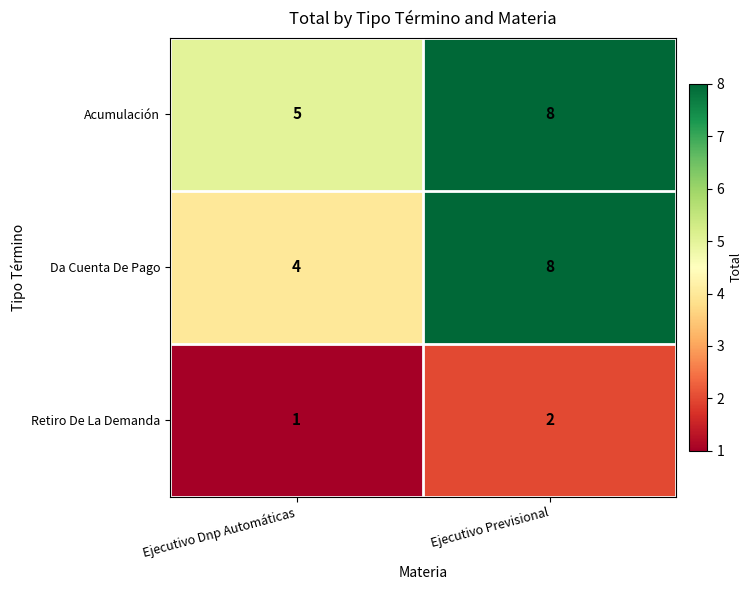

How many series are shown in this chart?

3